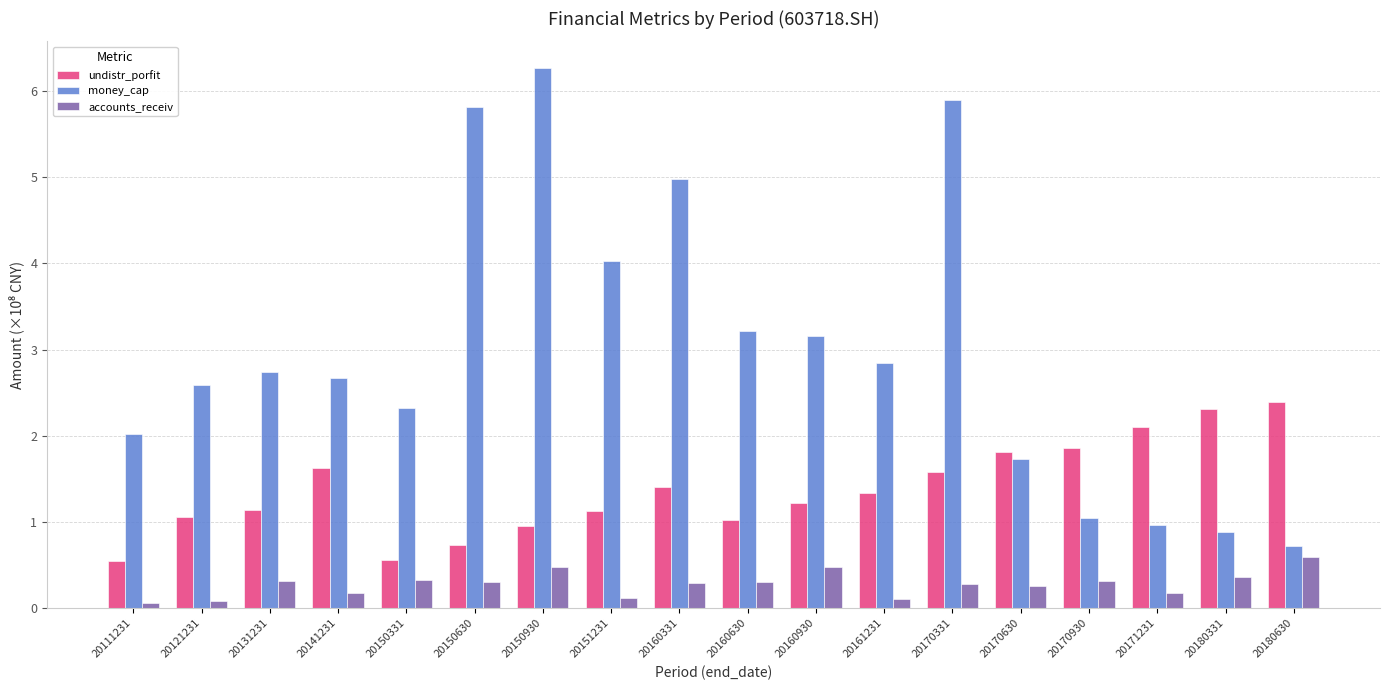

What is the approximate value of accounts_receiv at 20170630?

0.3